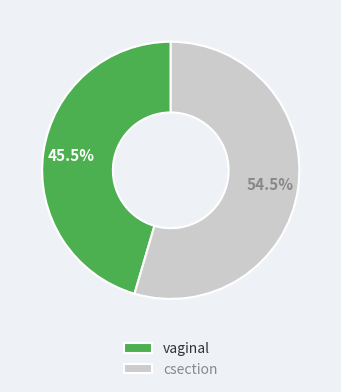

What portion of the pie excludes csection?

45.5%